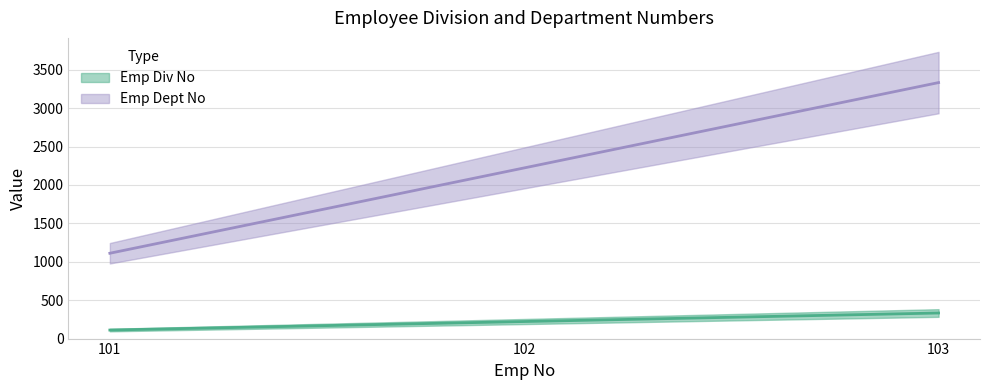

Rank the categories by Emp Div No value from highest to lowest.

103, 102, 101